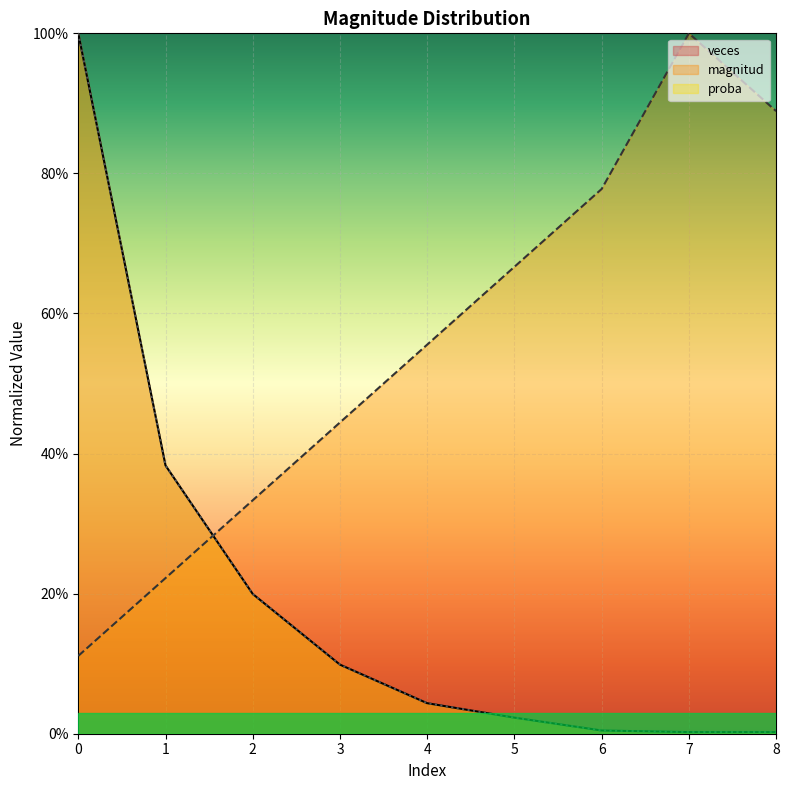

At 2, list the series in order from largest to smallest.

magnitud, veces, proba